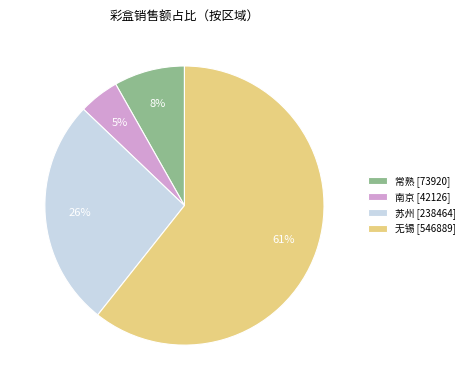

Is it true that 苏州 is 26% of the pie?

True